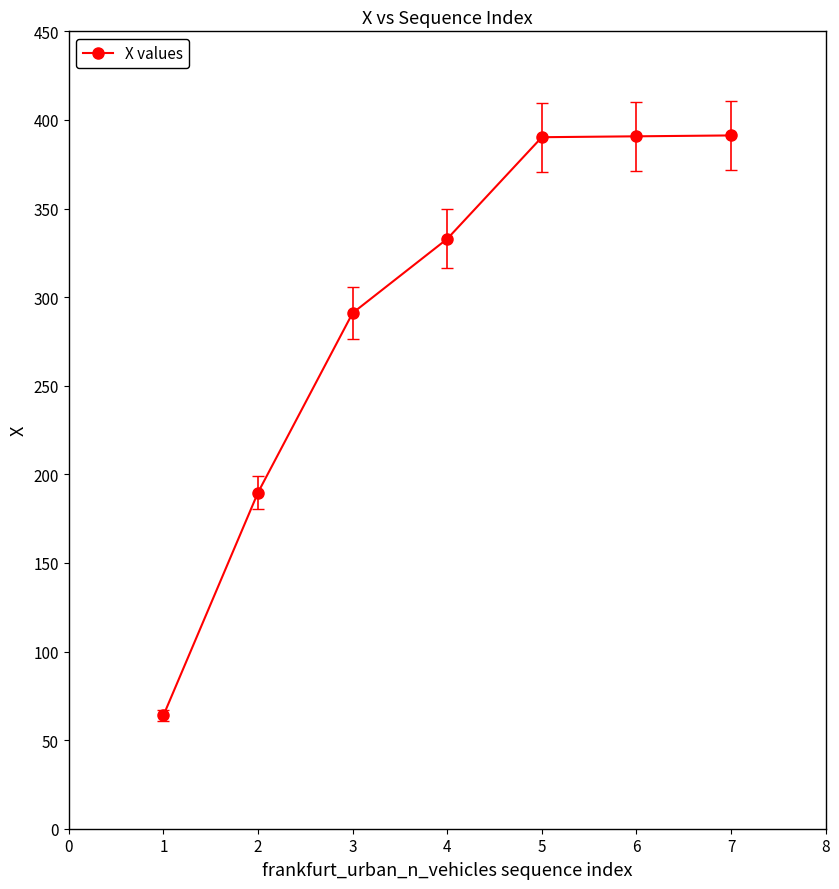

Is it true that the value at 6 is 390.8?

True